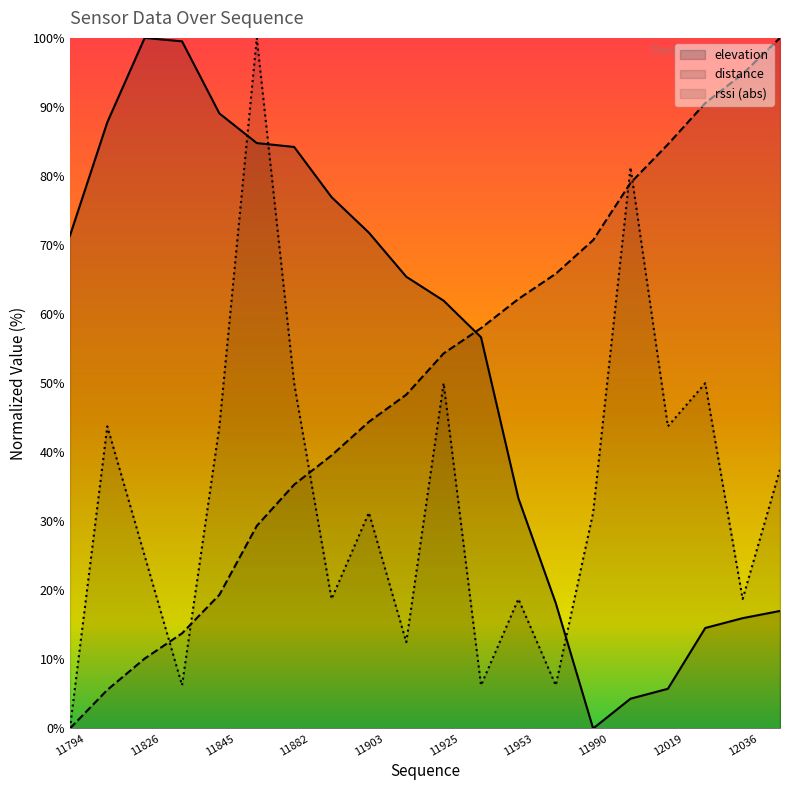

How many lines are shown in the chart?

3